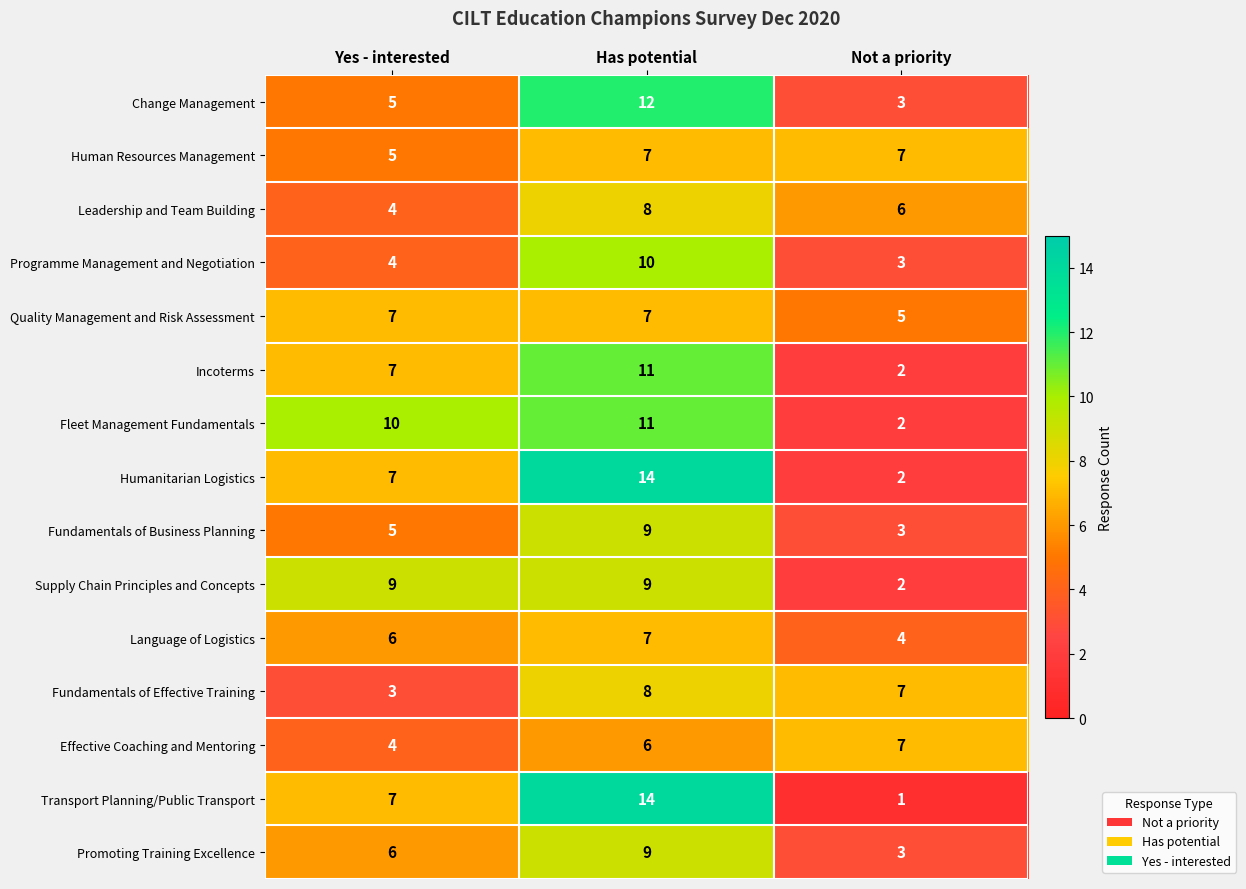

How many Promoting Training Excellence values are between 3 and 9?

3